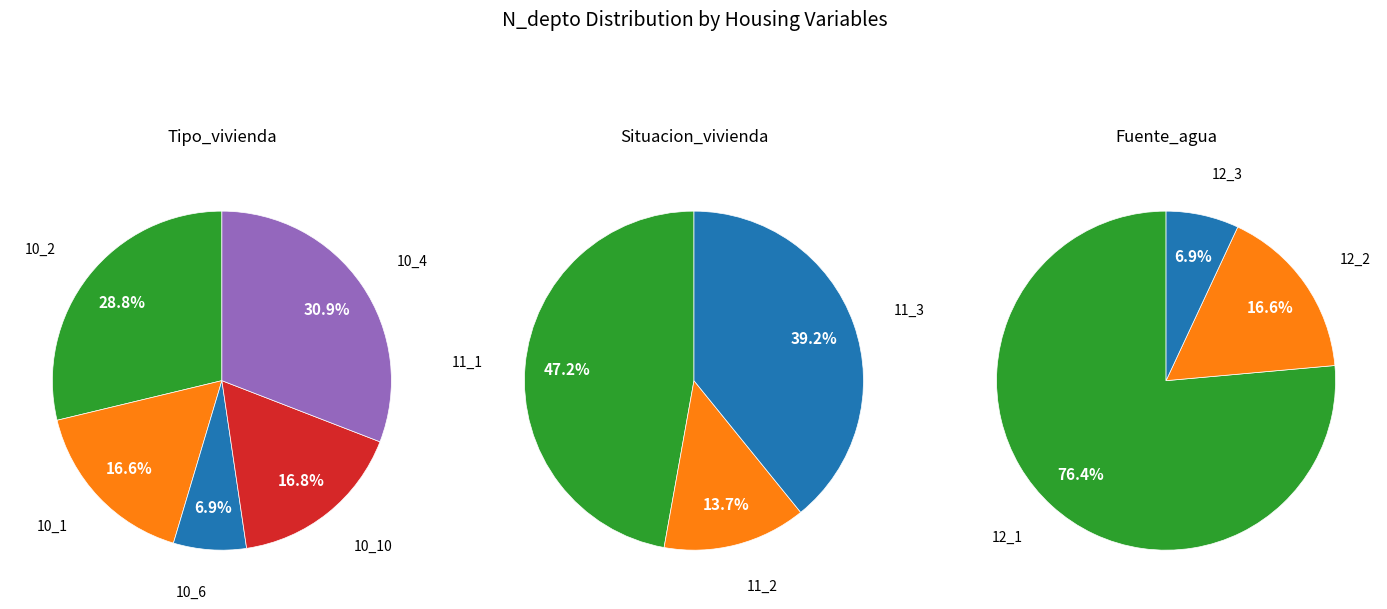

Is the sum of 4 and Fuente_agua greater than half?

No